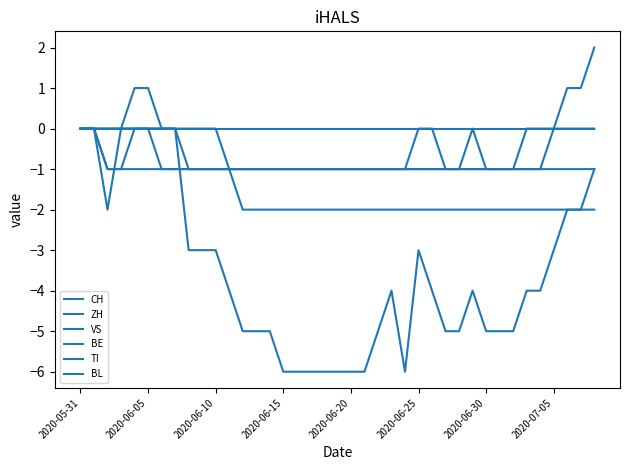

True or false: BE and VS intersect in this chart.

False